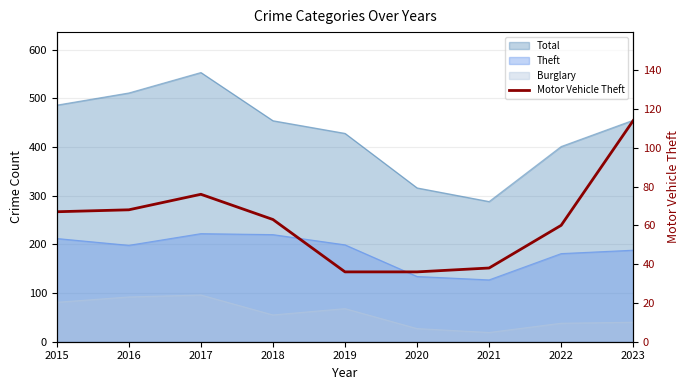

Reading left to right, what are all the values shown in this chart?

67	68	76	63	36	36	38	60	114